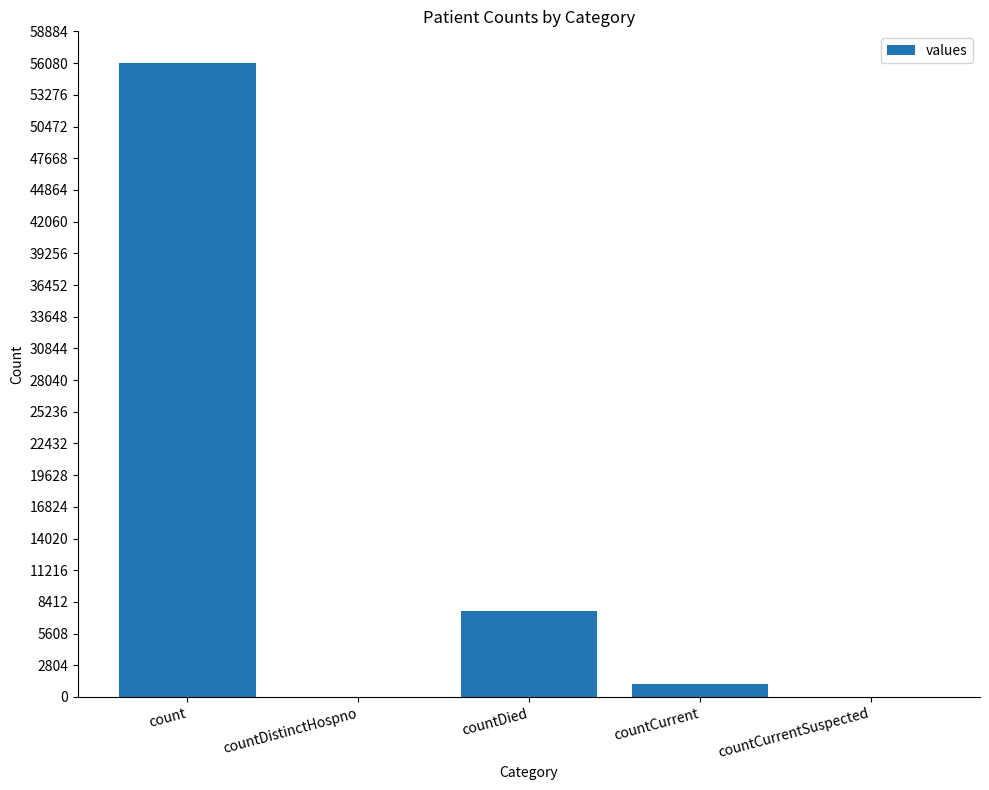

Where is the data nearest to the value 28046?

countDied